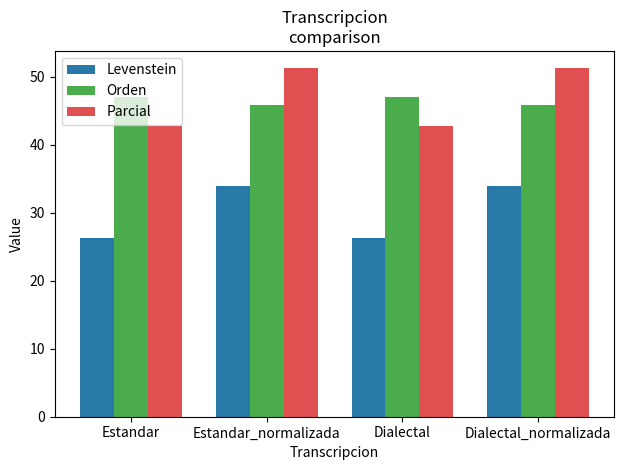

What is the spread (max minus min) of values at Dialectal_normalizada?

17.3